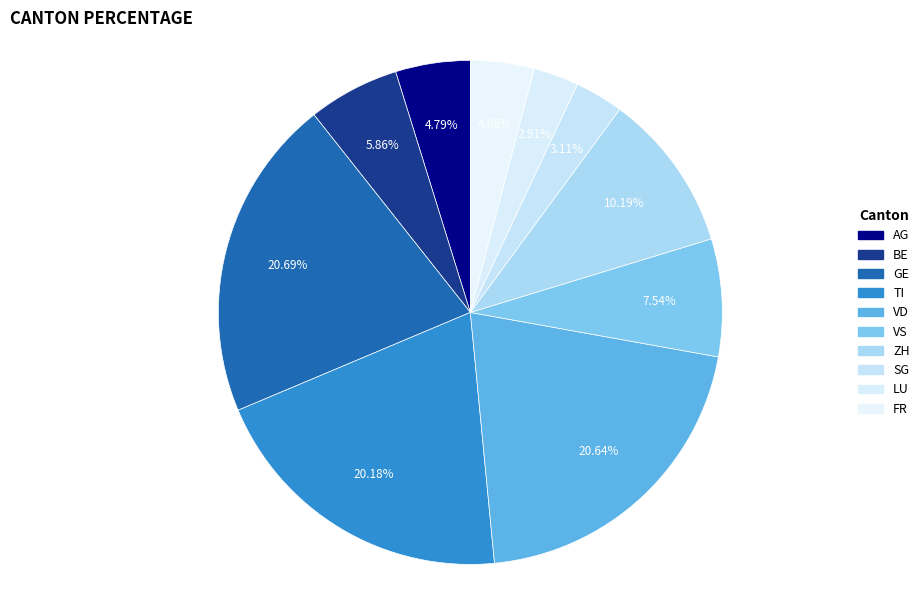

Which has a higher value, BE or GE?

GE